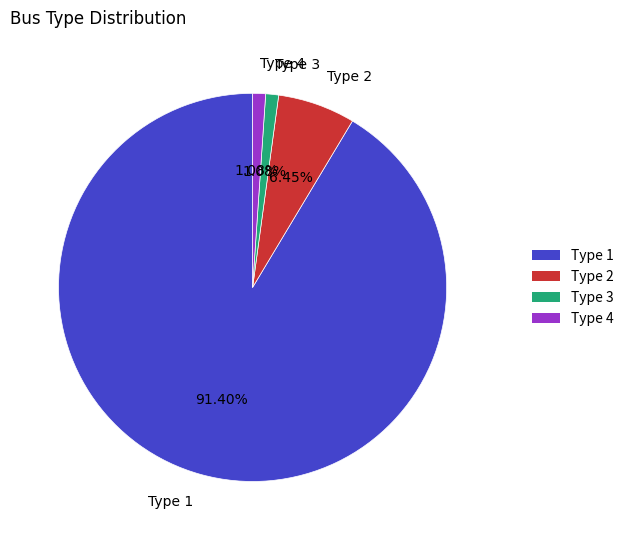

Combined, do Type 1 and Type 3 account for over 50%?

Yes